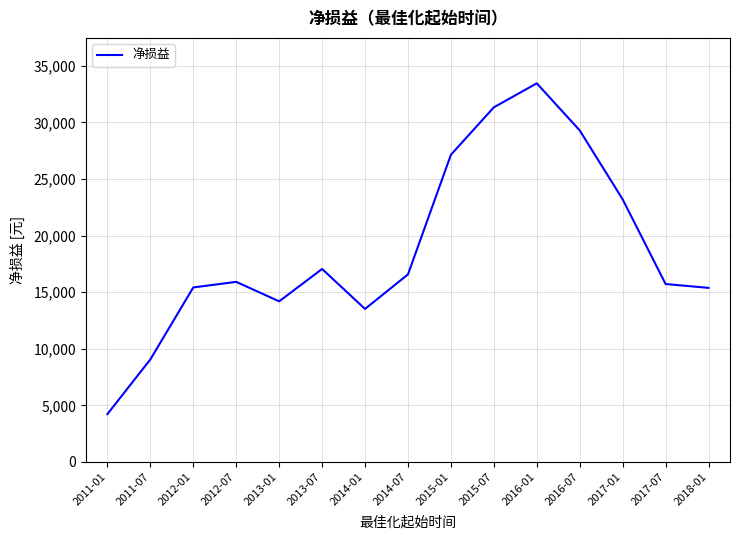

Is it true that the value at 2016-01 is 33450?

True